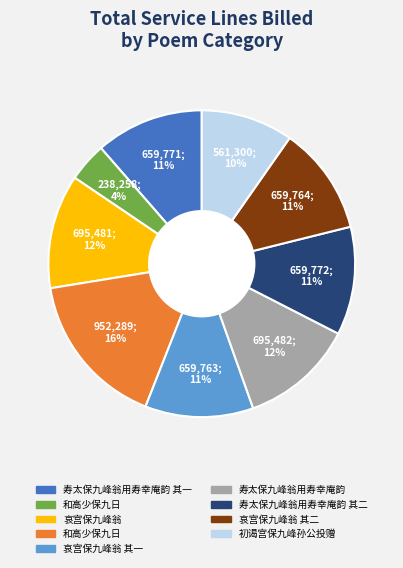

To the nearest percent, what is the average slice percentage?

11%